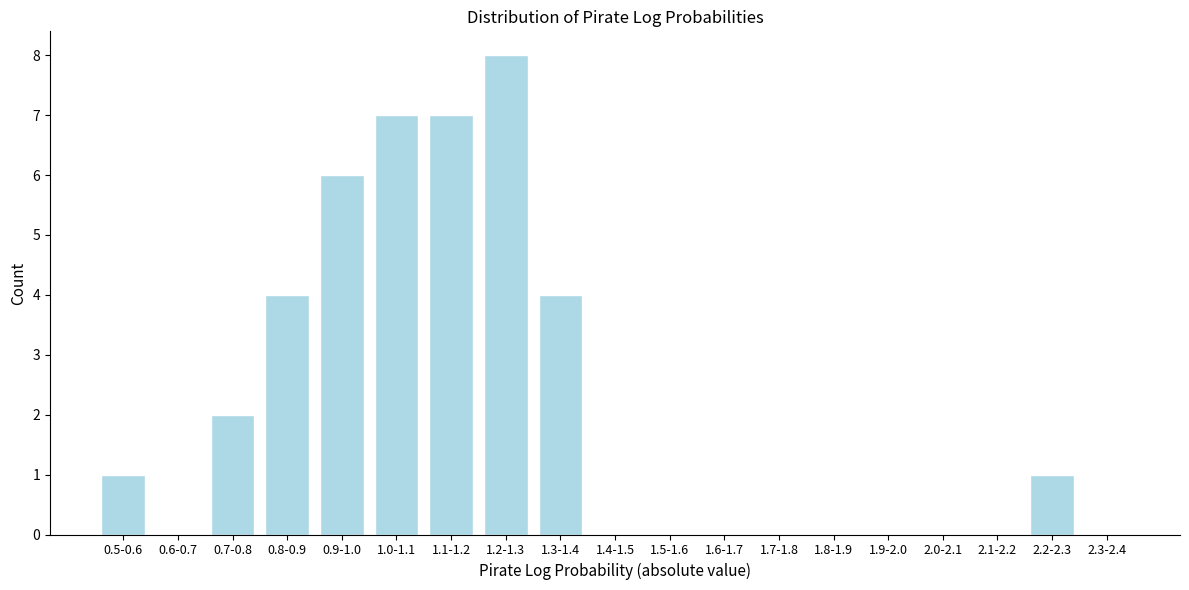

Reading left to right, what are all the values shown in this chart?

0.5-0.6=1	0.6-0.7=0	0.7-0.8=2	0.8-0.9=4	0.9-1.0=6	1.0-1.1=7	1.1-1.2=7	1.2-1.3=8	1.3-1.4=4	1.4-1.5=0	1.5-1.6=0	1.6-1.7=0	1.7-1.8=0	1.8-1.9=0	1.9-2.0=0	2.0-2.1=0	2.1-2.2=0	2.2-2.3=1	2.3-2.4=0